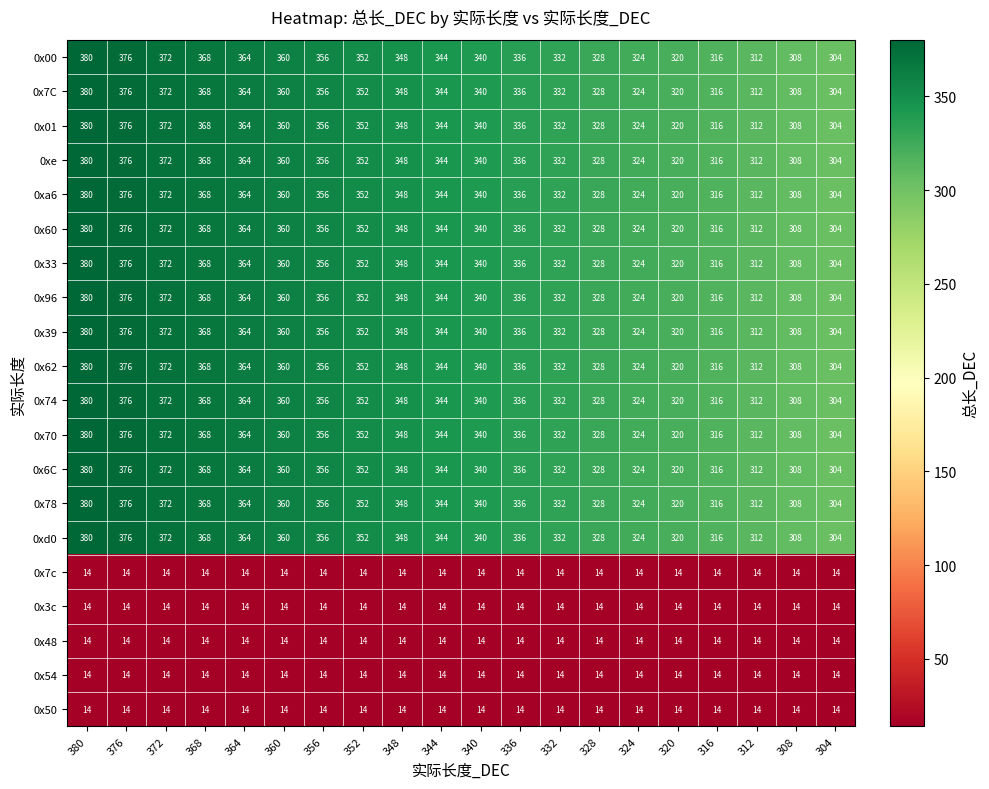

What is the average value of the 0x39 series?

342